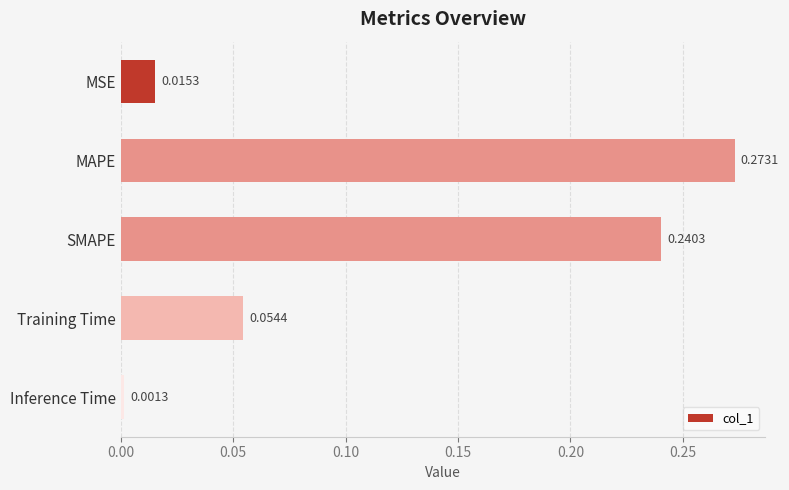

What is the label of the 1st bar from the bottom?

Inference Time